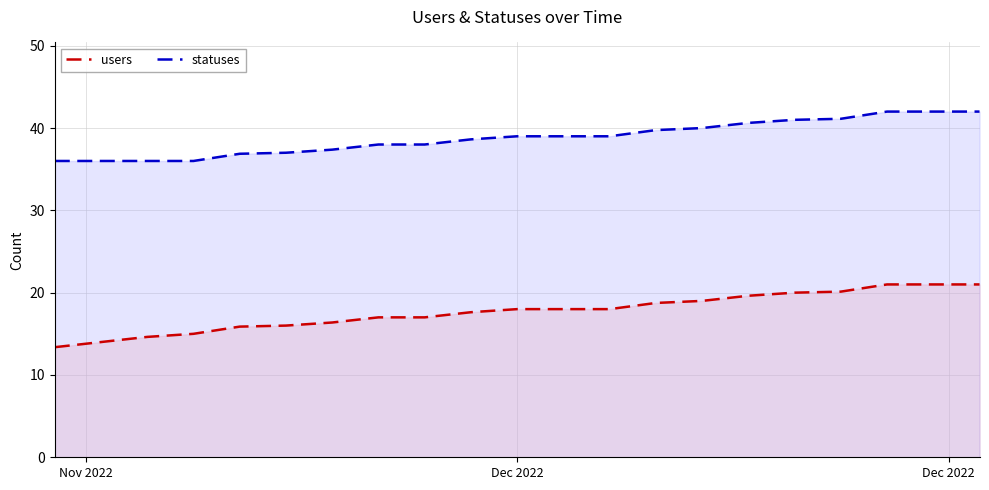

True or false: users has more than 1 points higher than both neighbors.

False